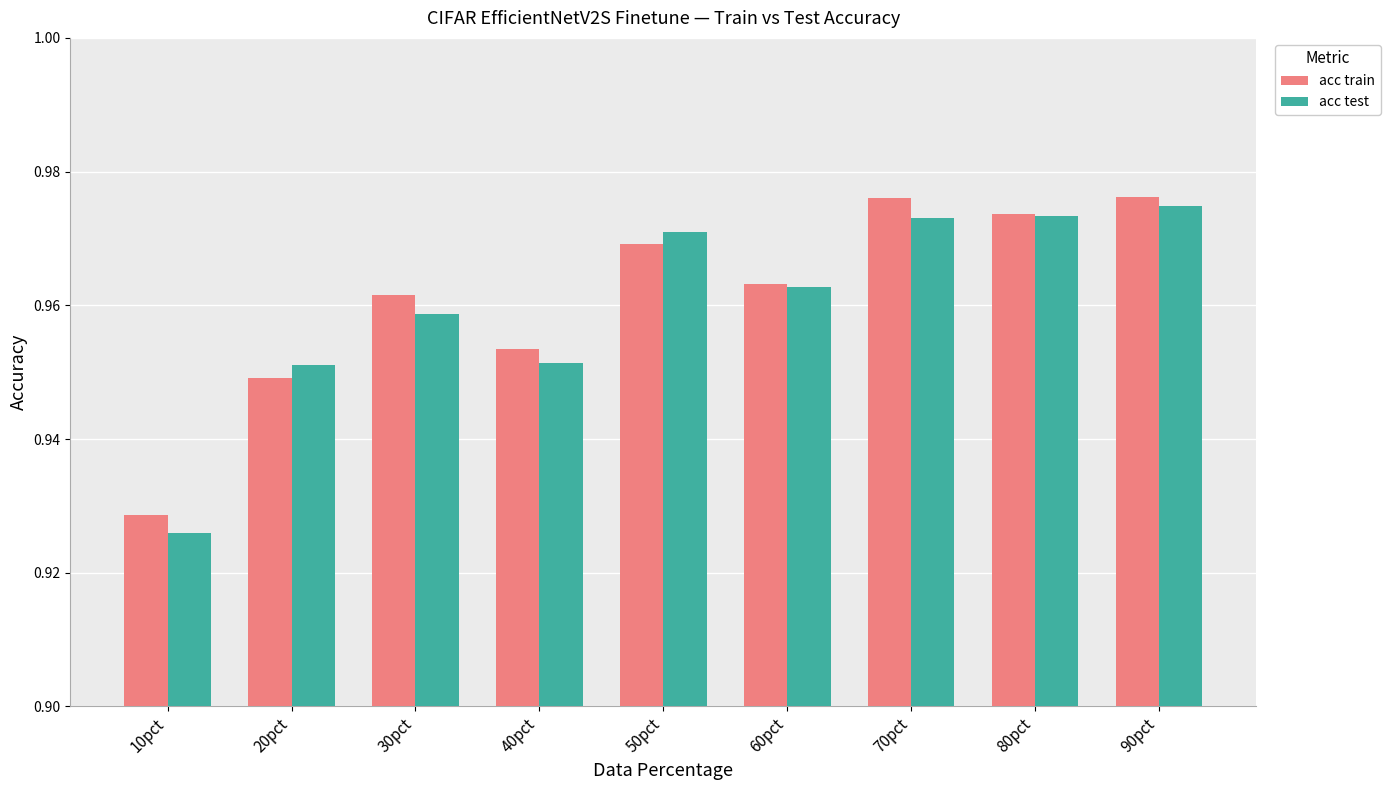

What is the sum of all acc test values?

8.6